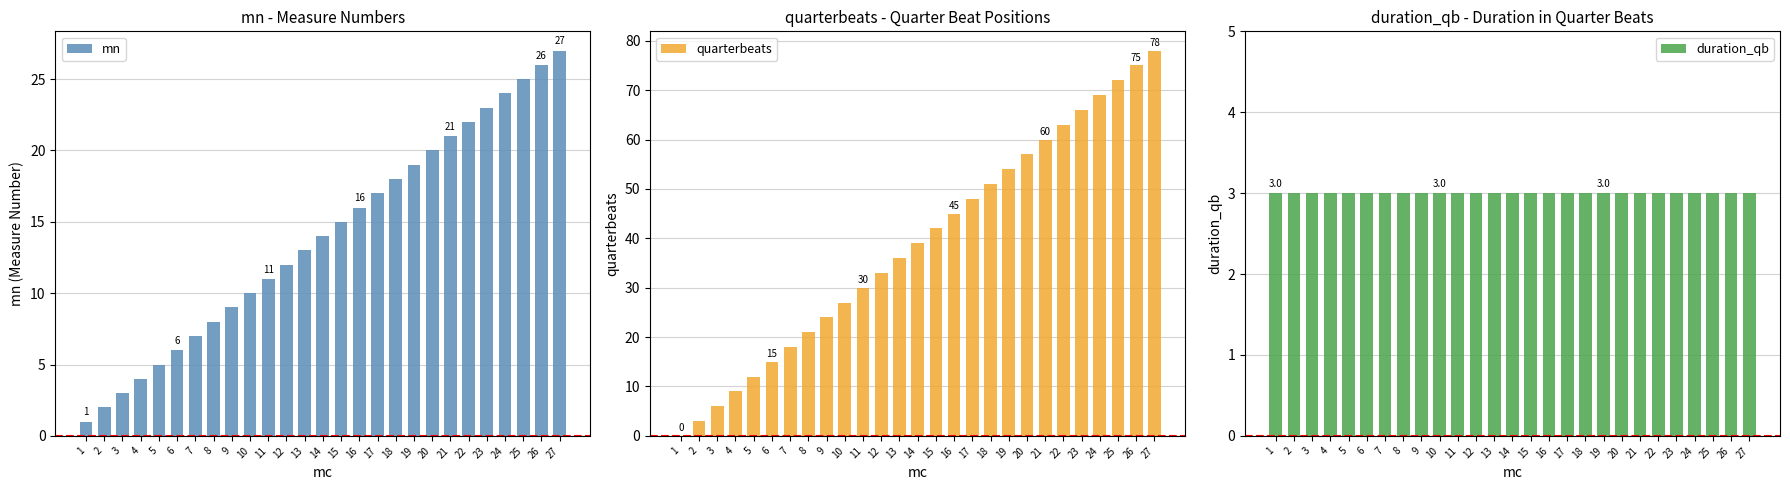

Reading left to right, extract all data points from this chart.

mn: 1=1	2=2	3=3	4=4	5=5	6=6	7=7	8=8	9=9	10=10	11=11	12=12	13=13	14=14	15=15	16=16	17=17	18=18	19=19	20=20	21=21	22=22	23=23	24=24	25=25	26=26	27=27
quarterbeats: 1=0	2=3	3=6	4=9	5=12	6=15	7=18	8=21	9=24	10=27	11=30	12=33	13=36	14=39	15=42	16=45	17=48	18=51	19=54	20=57	21=60	22=63	23=66	24=69	25=72	26=75	27=78
duration_qb: 1=3	2=3	3=3	4=3	5=3	6=3	7=3	8=3	9=3	10=3	11=3	12=3	13=3	14=3	15=3	16=3	17=3	18=3	19=3	20=3	21=3	22=3	23=3	24=3	25=3	26=3	27=3